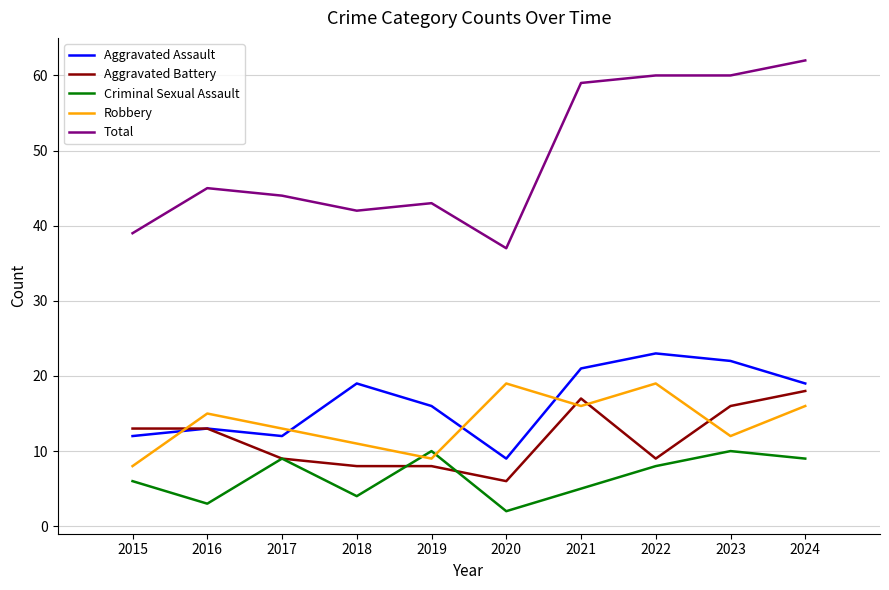

True or false: Criminal Sexual Assault has more than 2 interior local peaks.

True